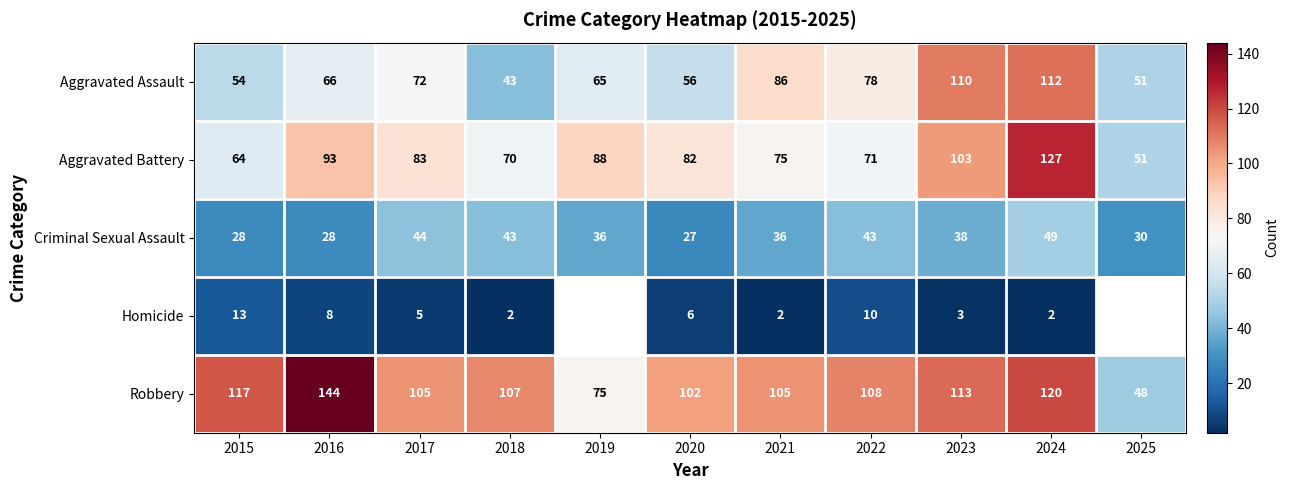

What is the difference between the maximum and minimum values in the Aggravated Assault series?

69